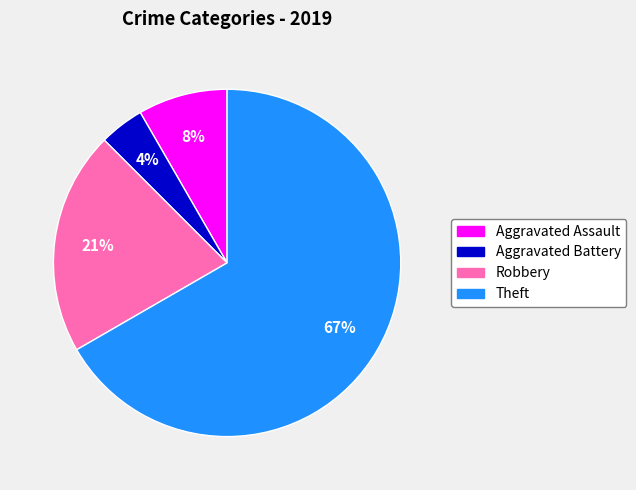

Is there a majority slice in this chart?

Yes